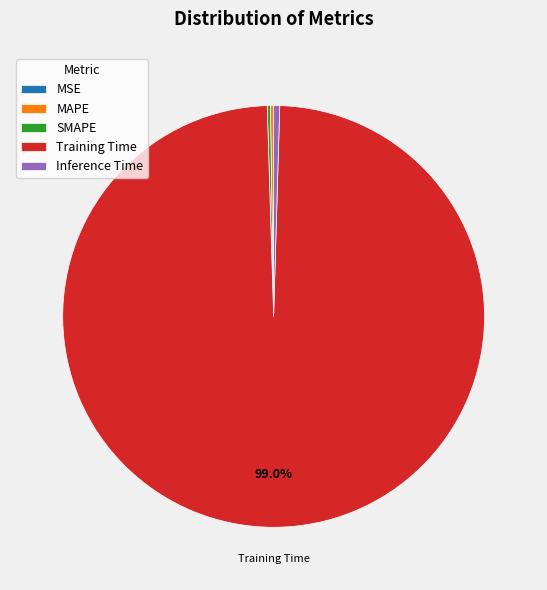

Is there a majority slice in this chart?

Yes